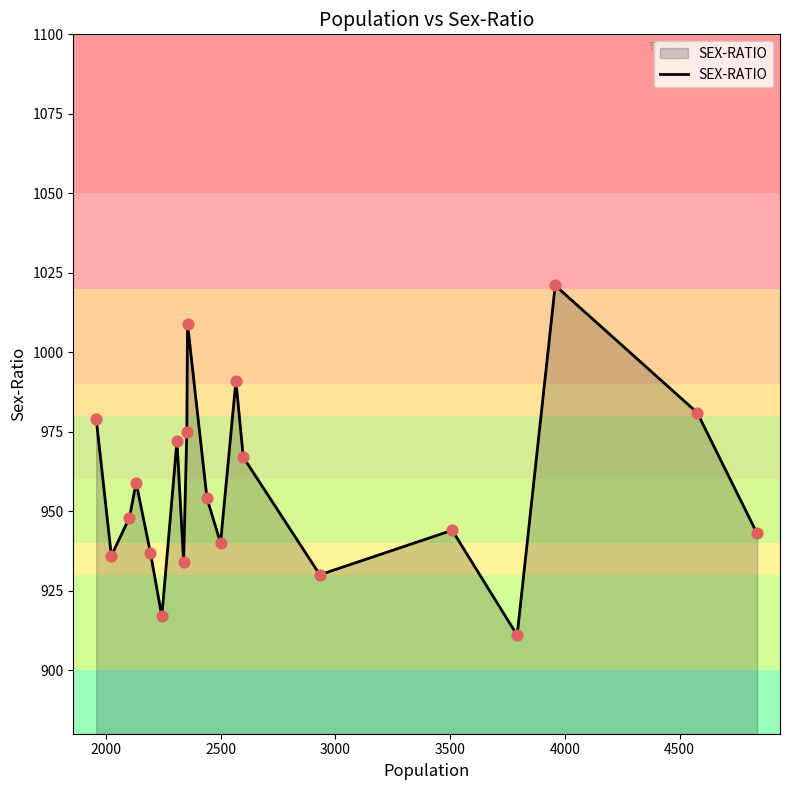

What is the greatest value displayed?

1021